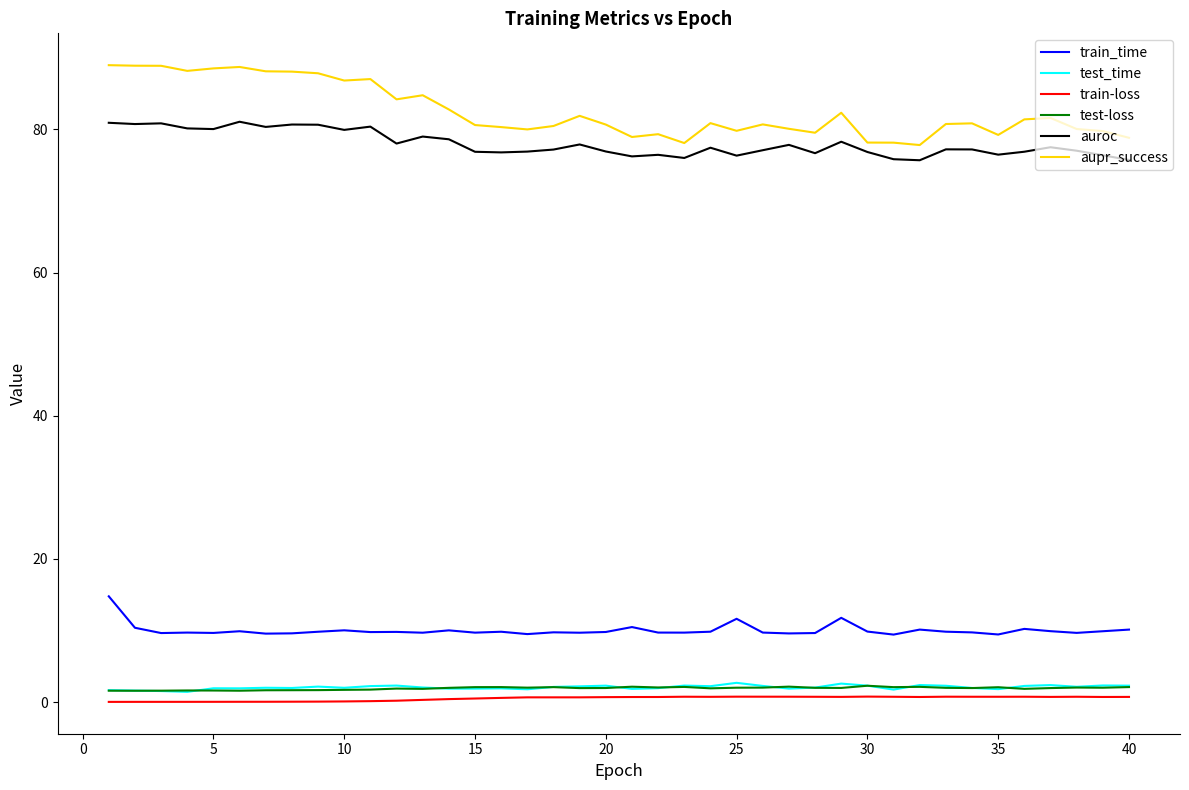

Which series has the largest total across all categories?

aupr_success